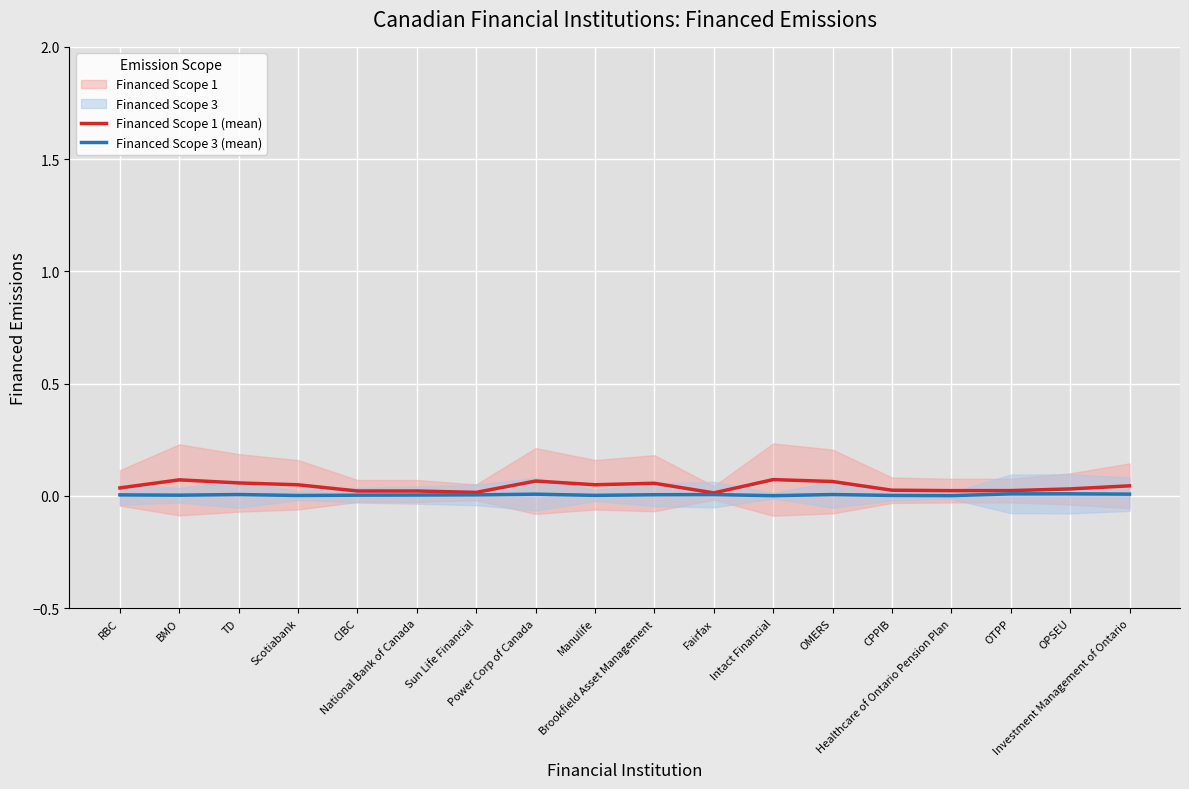

Between OMERS and Intact Financial, which is larger?

Intact Financial